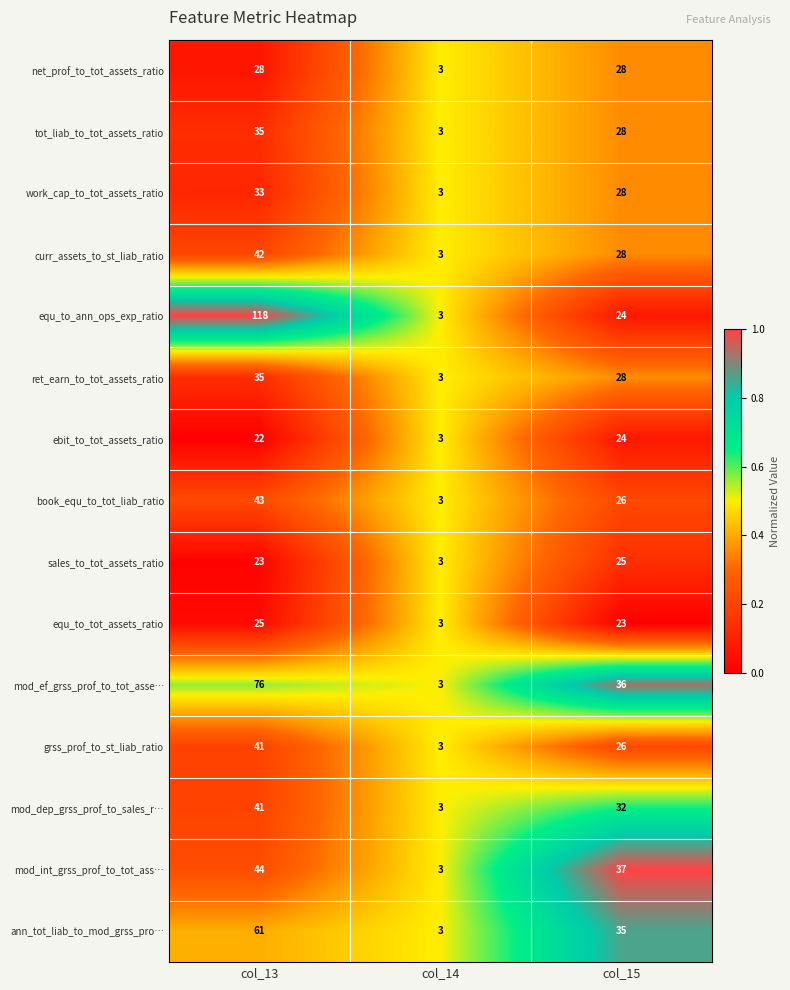

The value of net_prof_to_tot_assets_ratio at col_13 is 28. True or false?

True